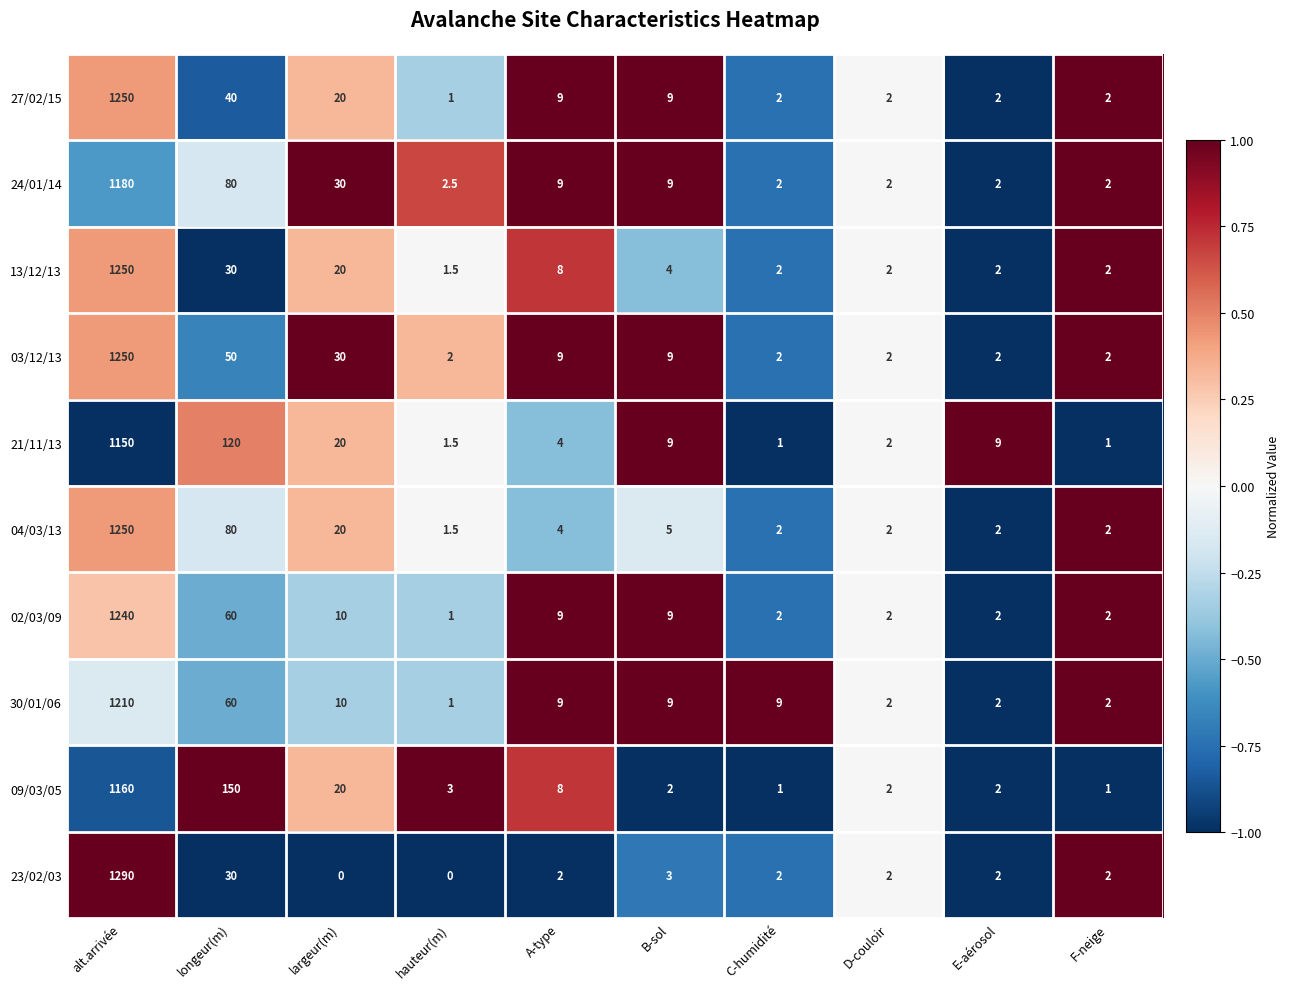

How many distinct data groups are displayed?

10